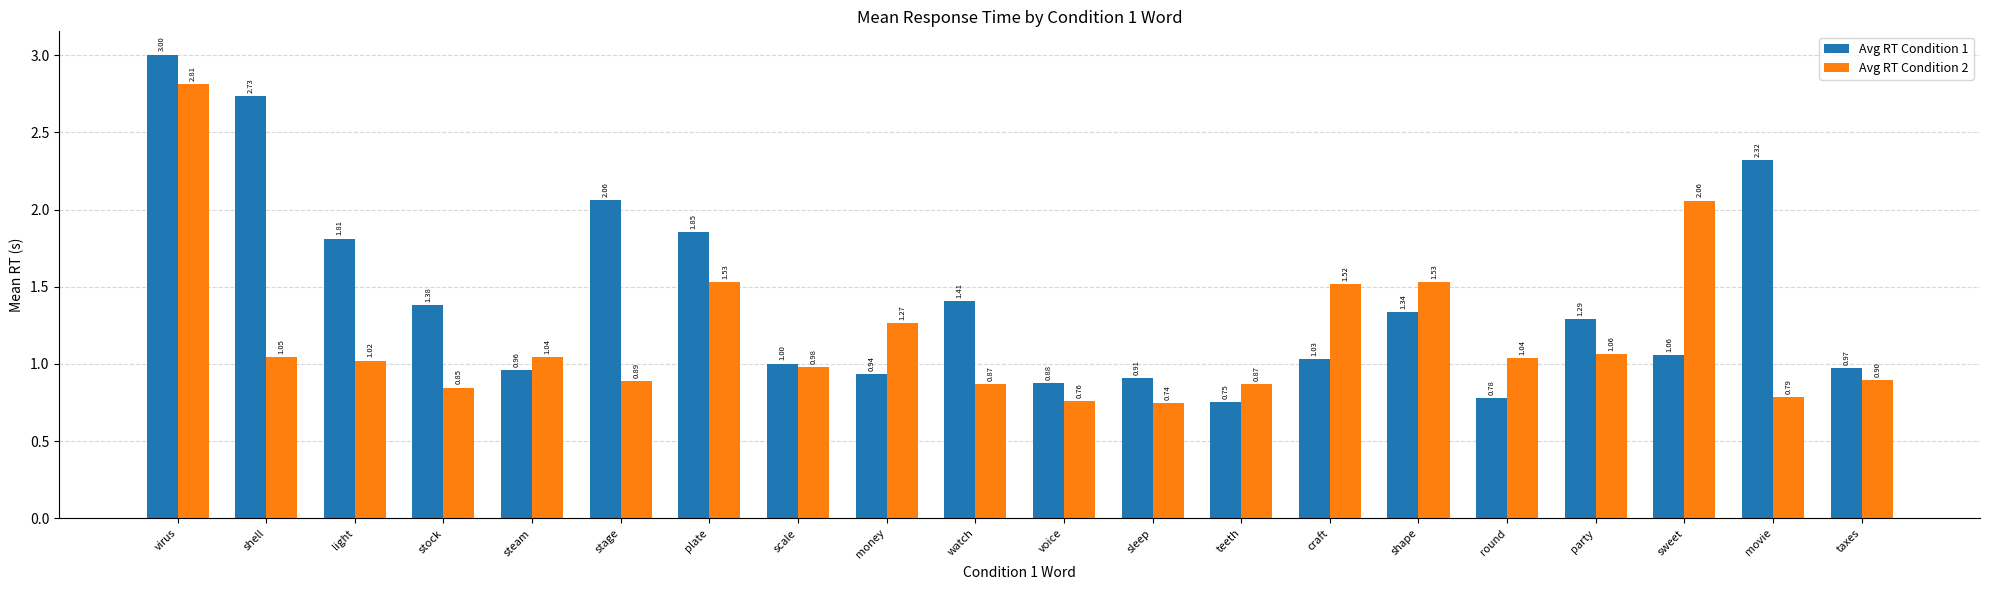

What is the greatest value displayed?

3.0